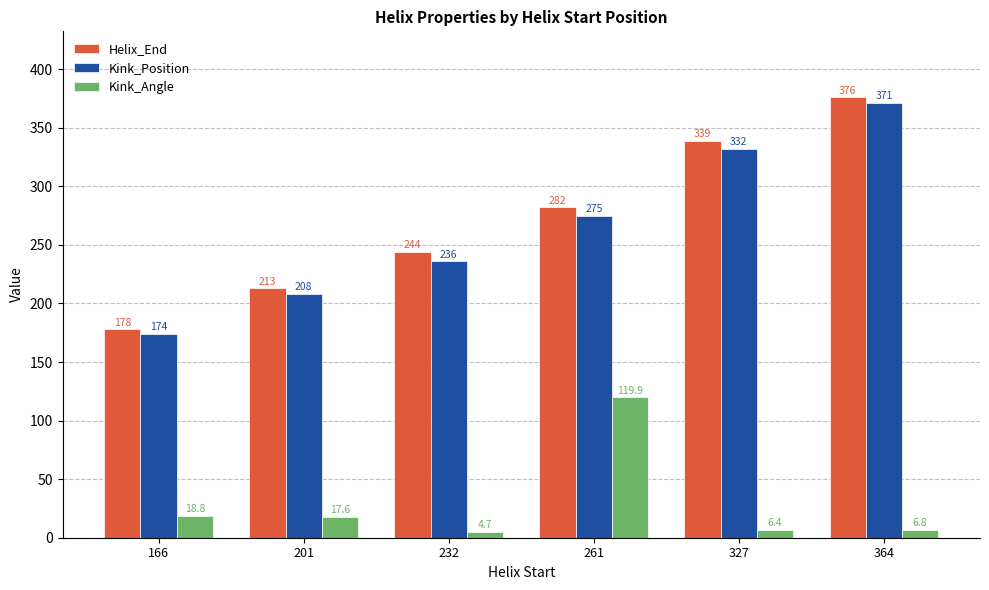

Which series has the largest range (max minus min)?

Helix_End